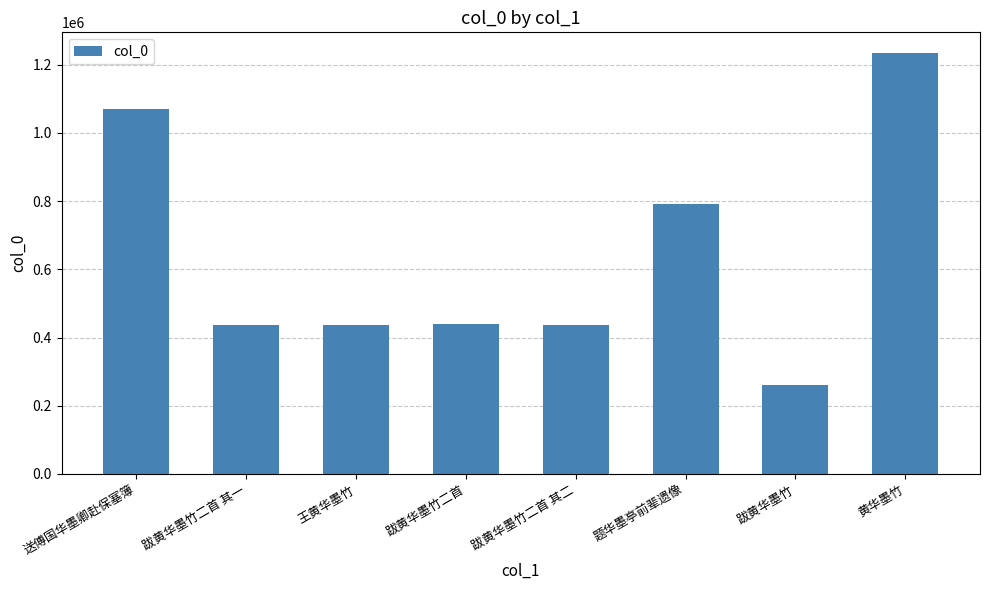

The chart shows a value of 131665 at 跋黄华墨竹. True or false?

False